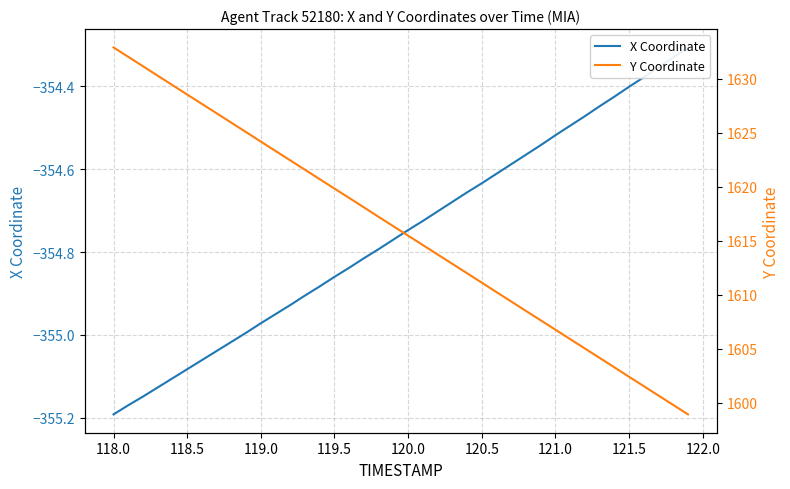

The value of Y Coordinate at 121.0 is 1606.8. True or false?

True